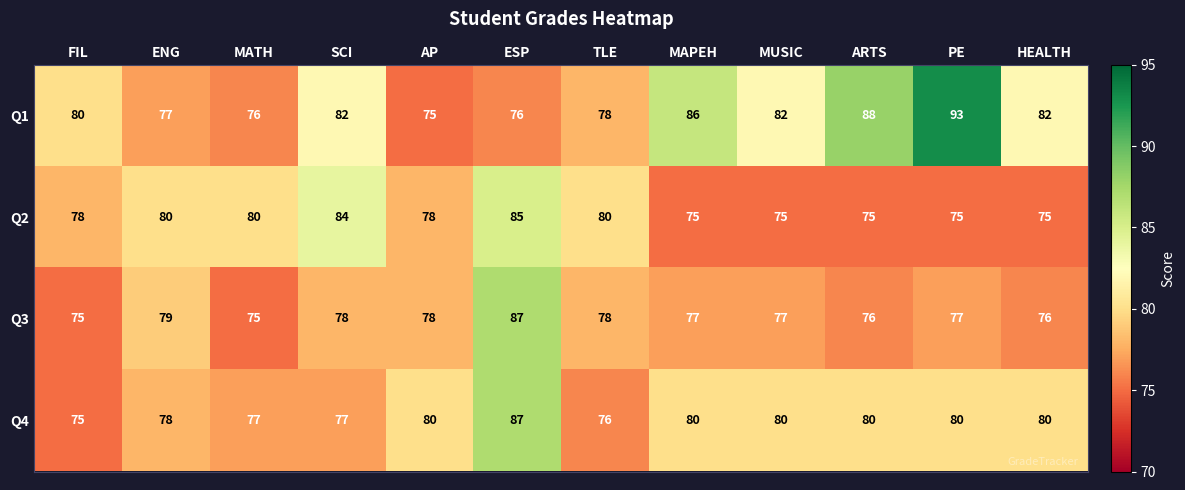

The value of Q4 at ESP is 61. True or false?

False